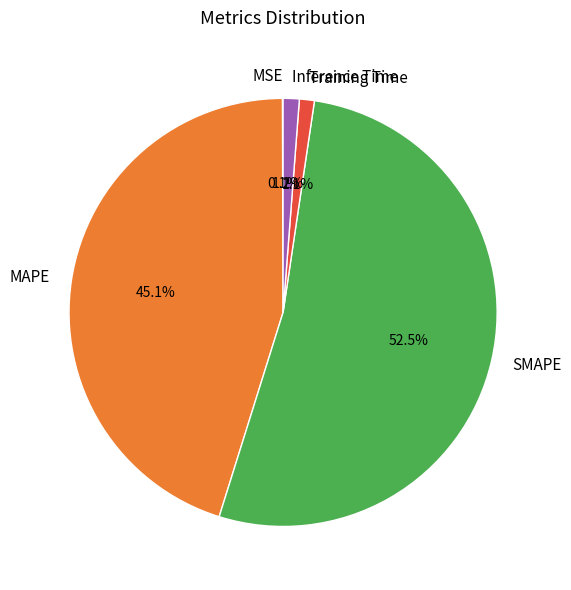

Combined, what portion of the pie is Inference Time and MAPE?

46.3%